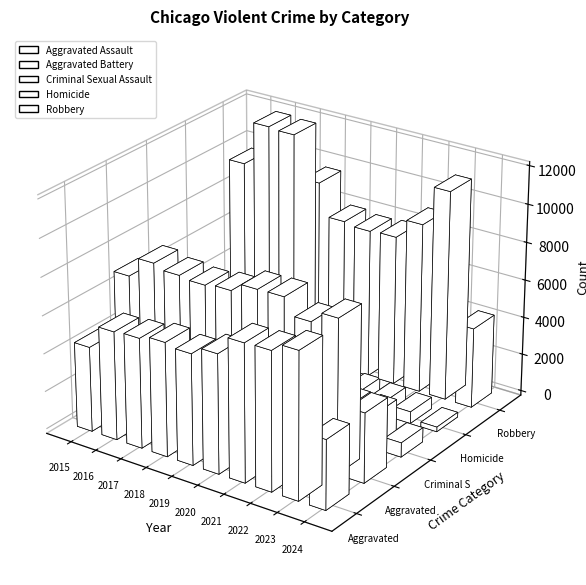

What is the difference between the Aggravated Battery values at 2024 and 2016?

4410